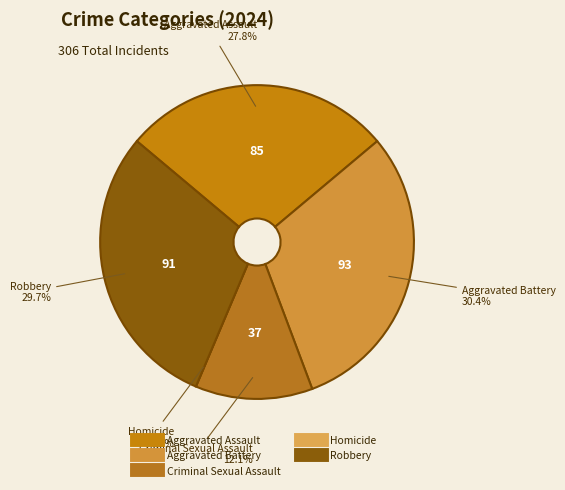

The Criminal Sexual Assault slice represents 12% of the pie. True or false?

True